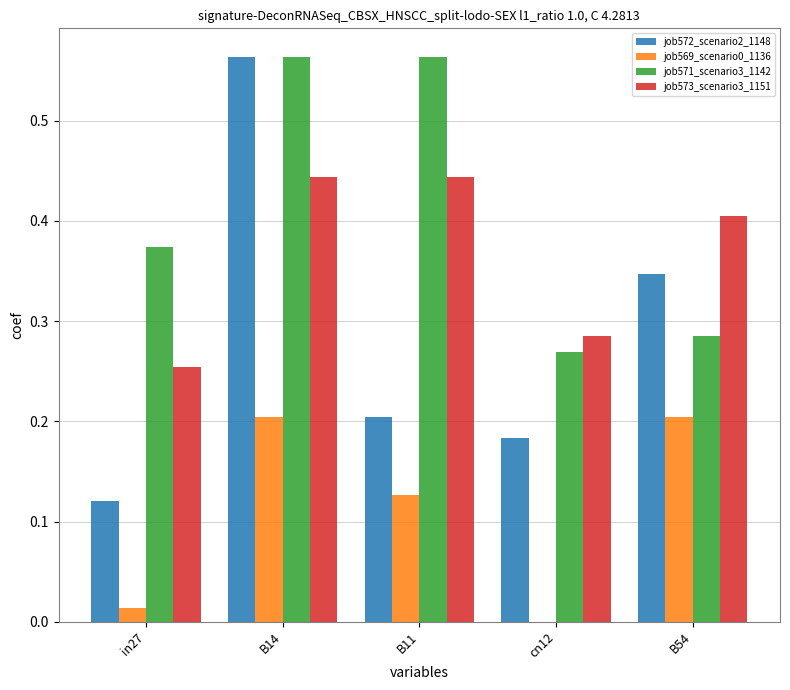

The job573_scenario3_1151 series shows 0.1 at cn12. True or false?

False